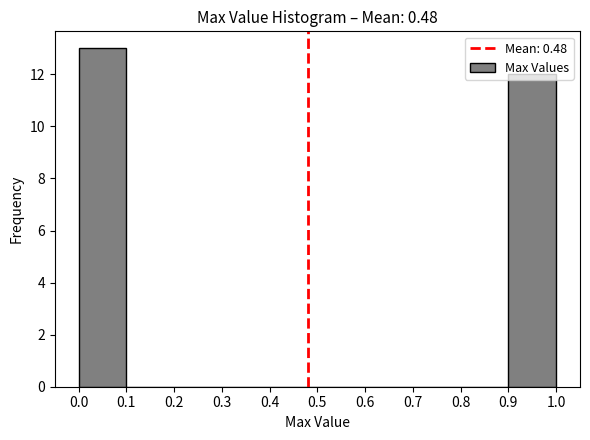

Which range on the x-axis has the tallest bar?

0.0 to 0.1